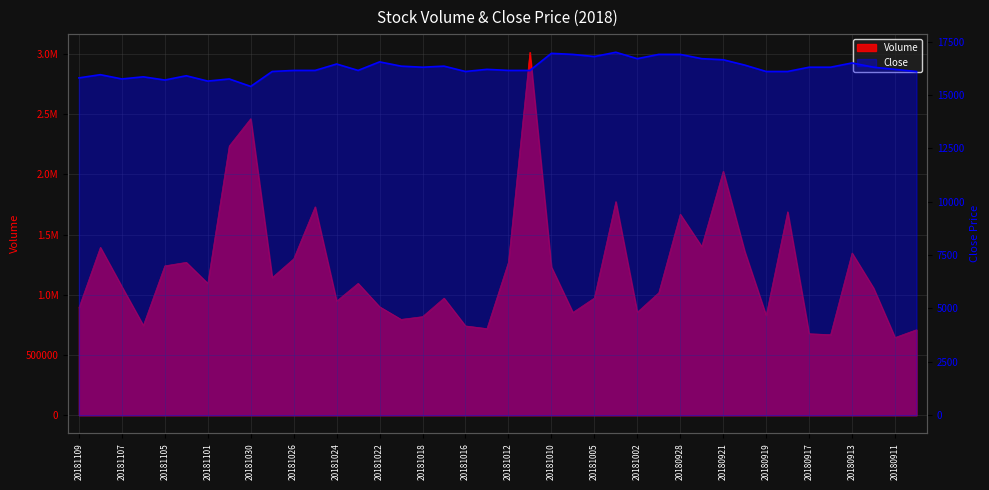

What is the ratio of the value at 20181010 to the value at 37?

1.0